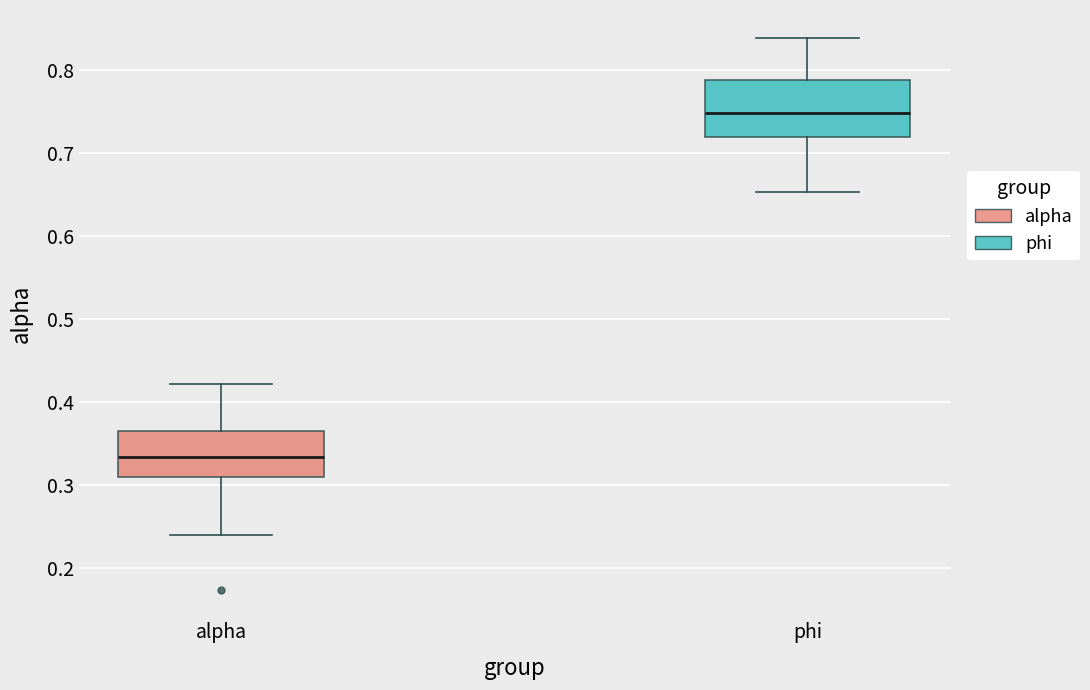

Comparing the boxes themselves (not the whiskers), which one is the tallest?

phi